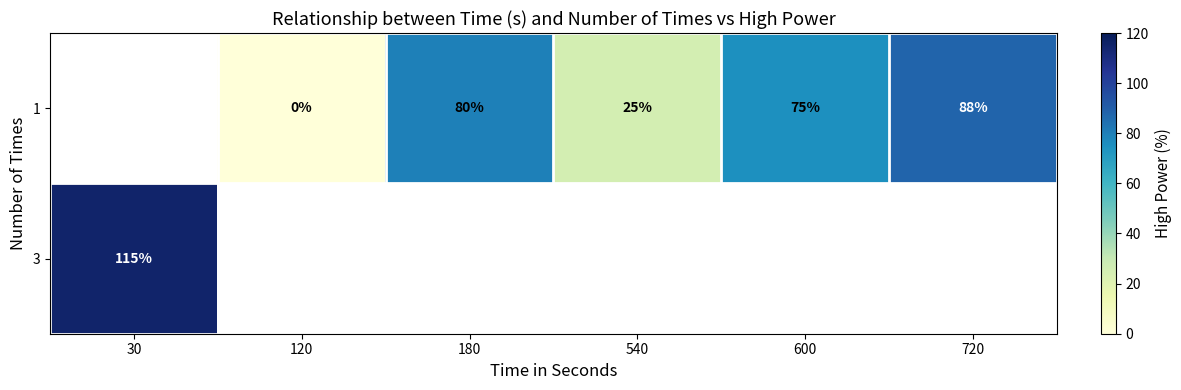

The value of 1 at 600 is 75. True or false?

True